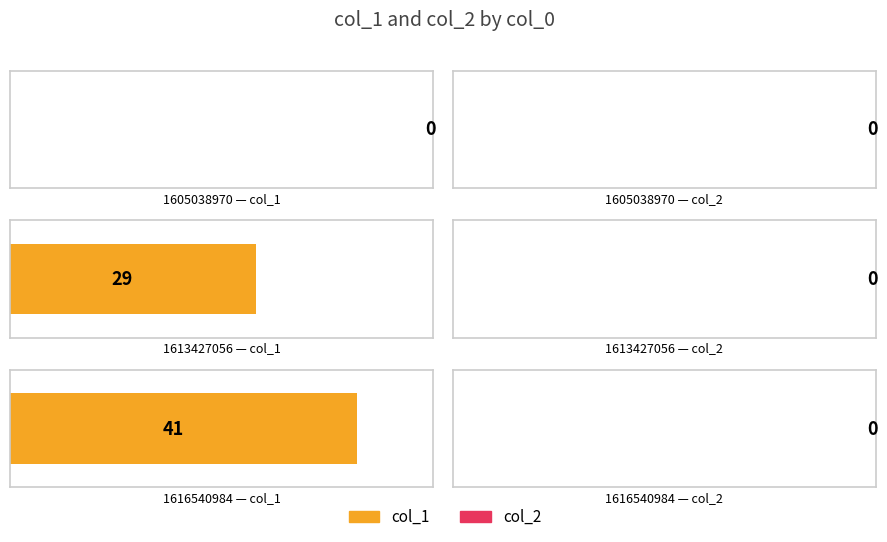

Which series has the largest total across all categories?

col_1